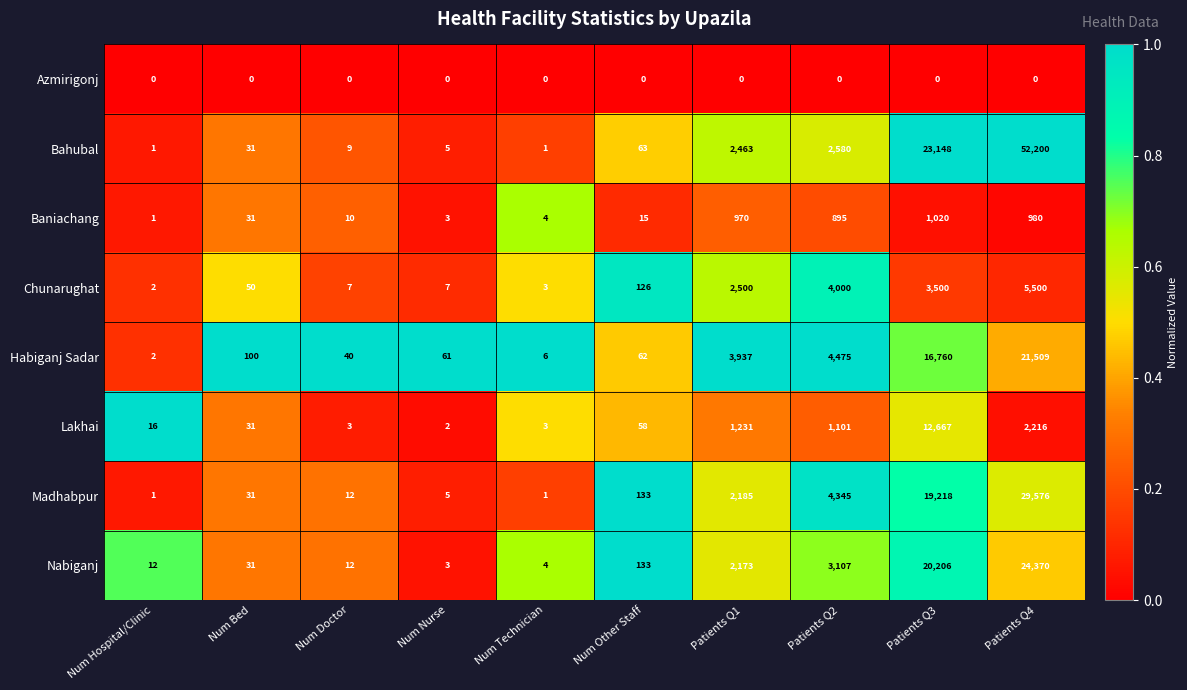

What is the difference between the highest and lowest values at Num Doctor?

40